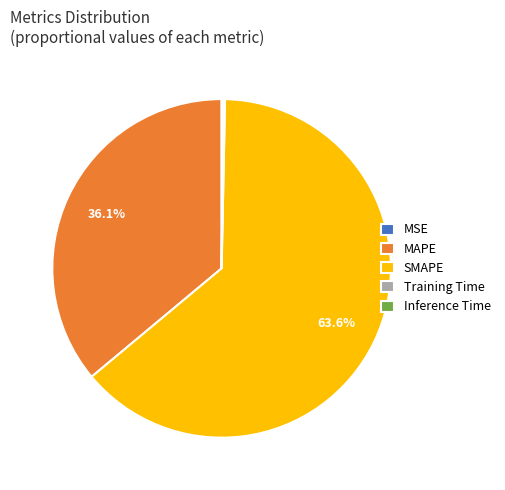

Which slice represents more than half of the pie?

SMAPE